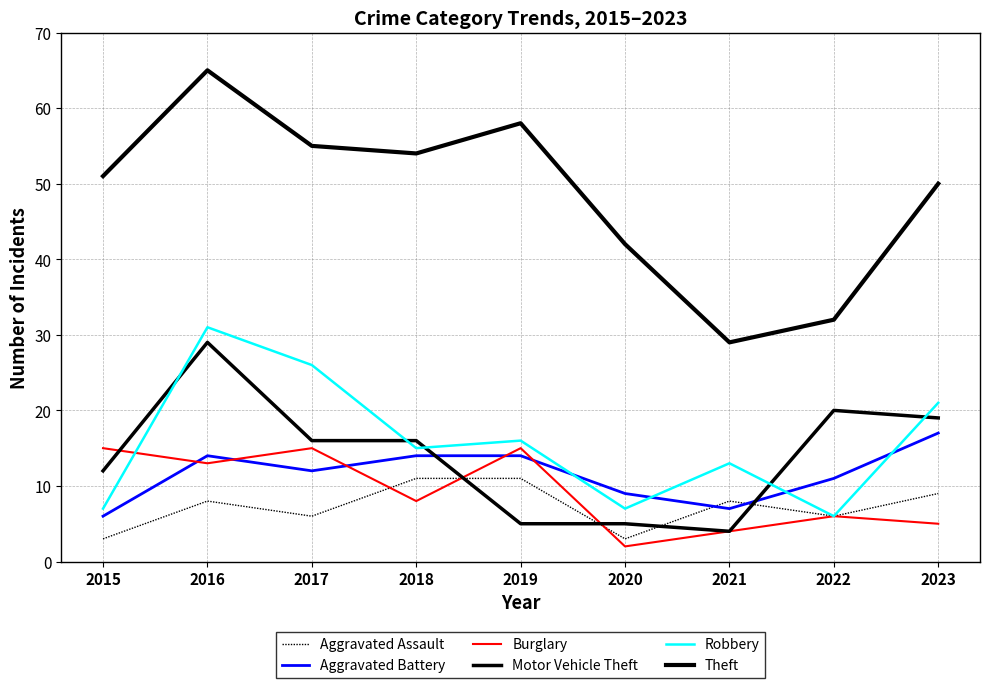

List the series in order of their peak value, lowest first.

Aggravated Assault, Burglary, Aggravated Battery, Motor Vehicle Theft, Robbery, Theft